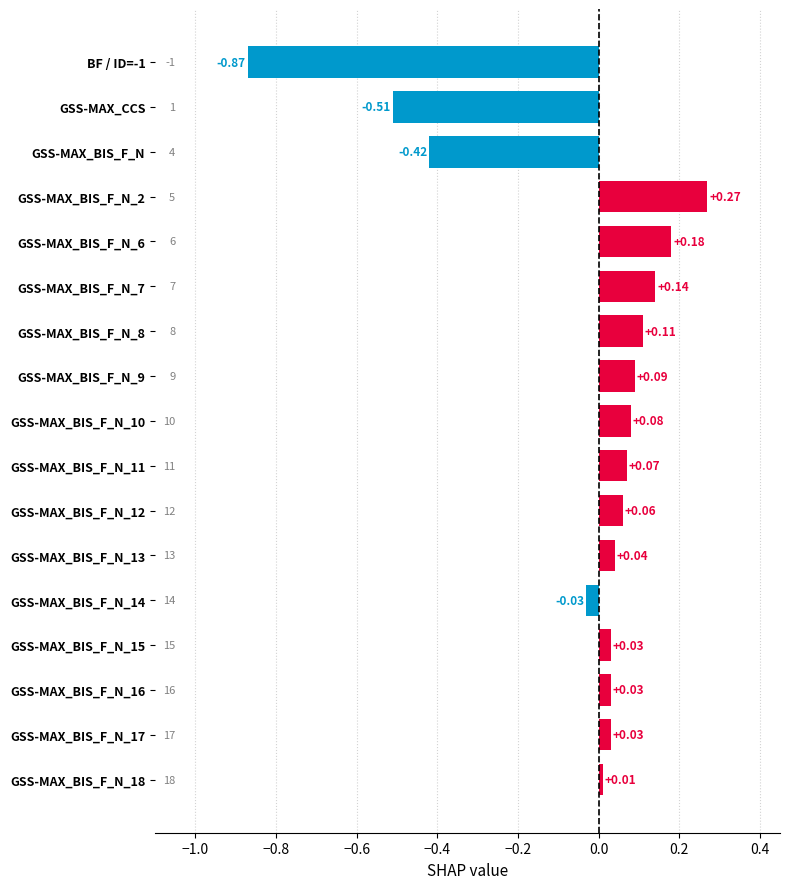

What is the label of the 3rd bar from the top?

GSS-MAX_BIS_F_N